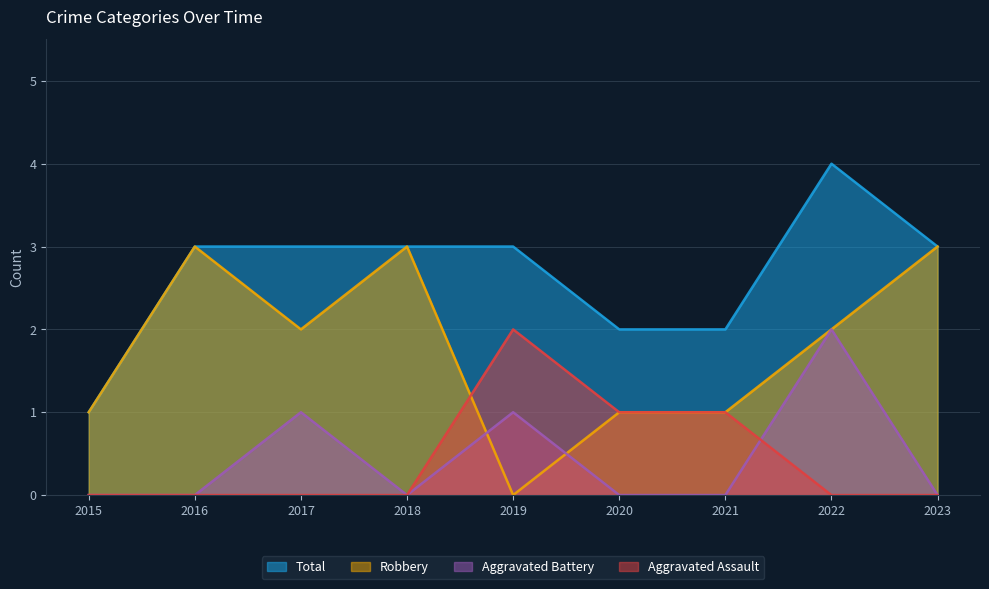

True or false: Robbery and Aggravated Battery cross at least once.

True